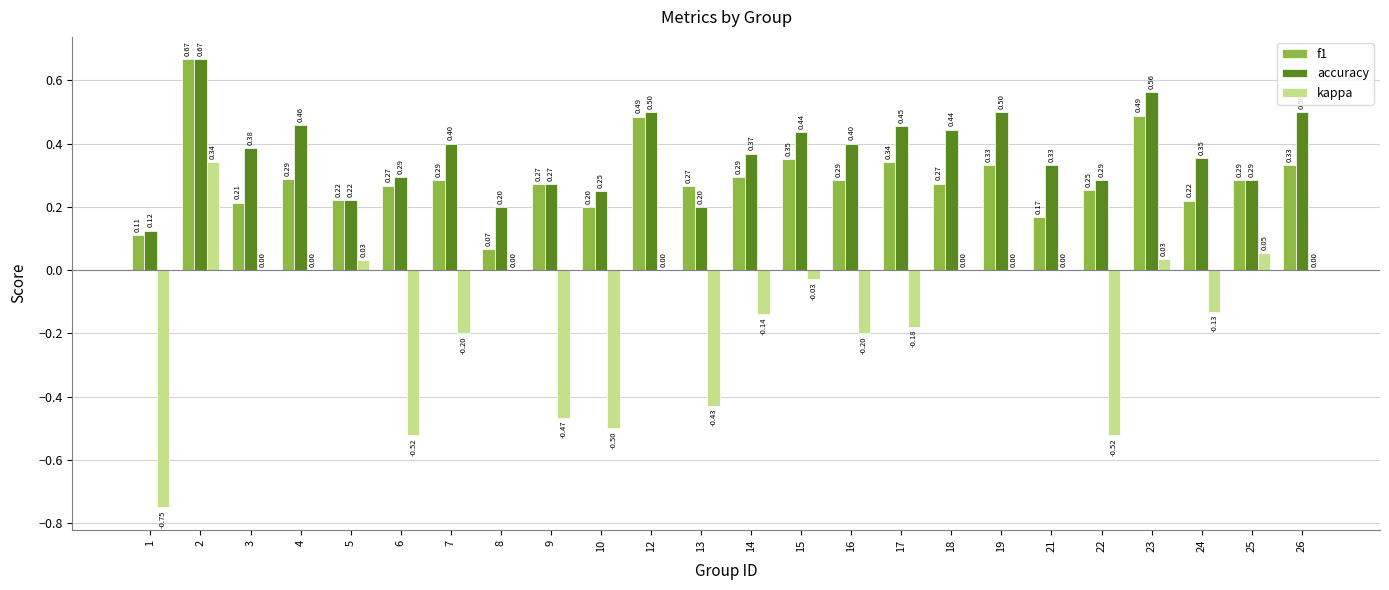

What is the sum of all f1 values?

7.0